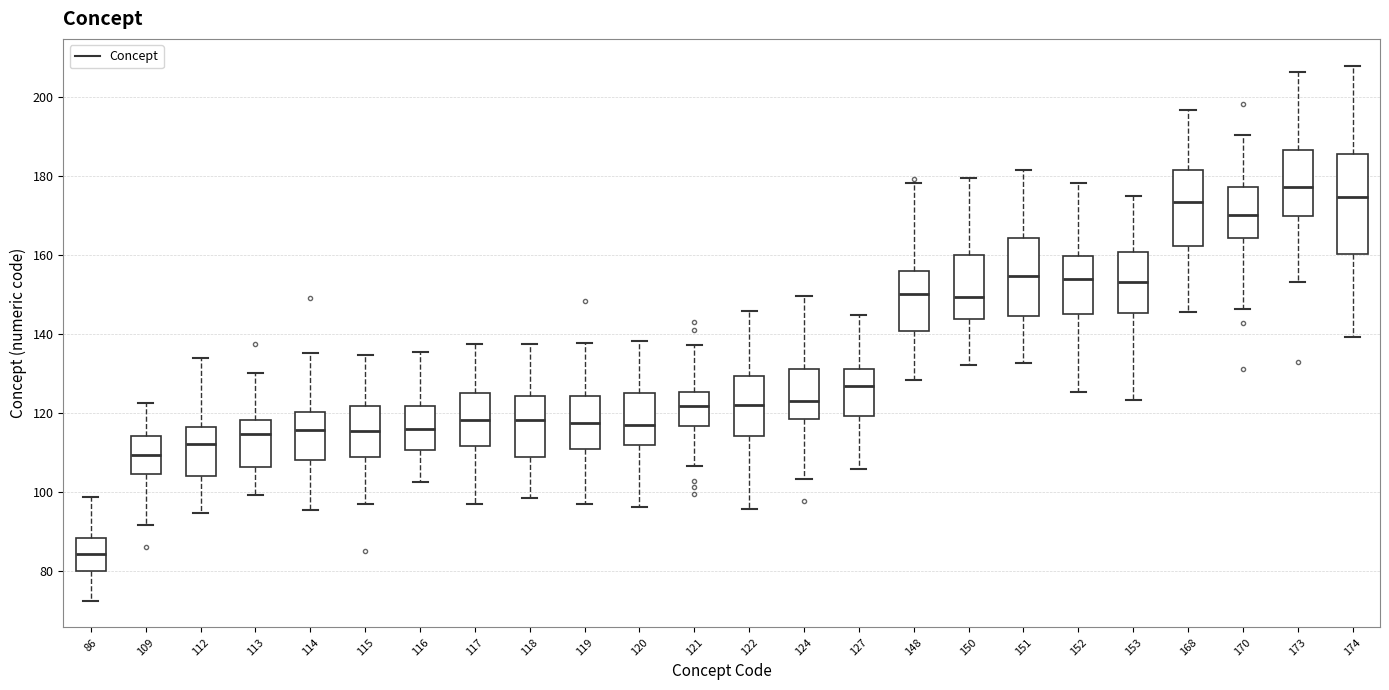

Which box's median line is the lowest?

86